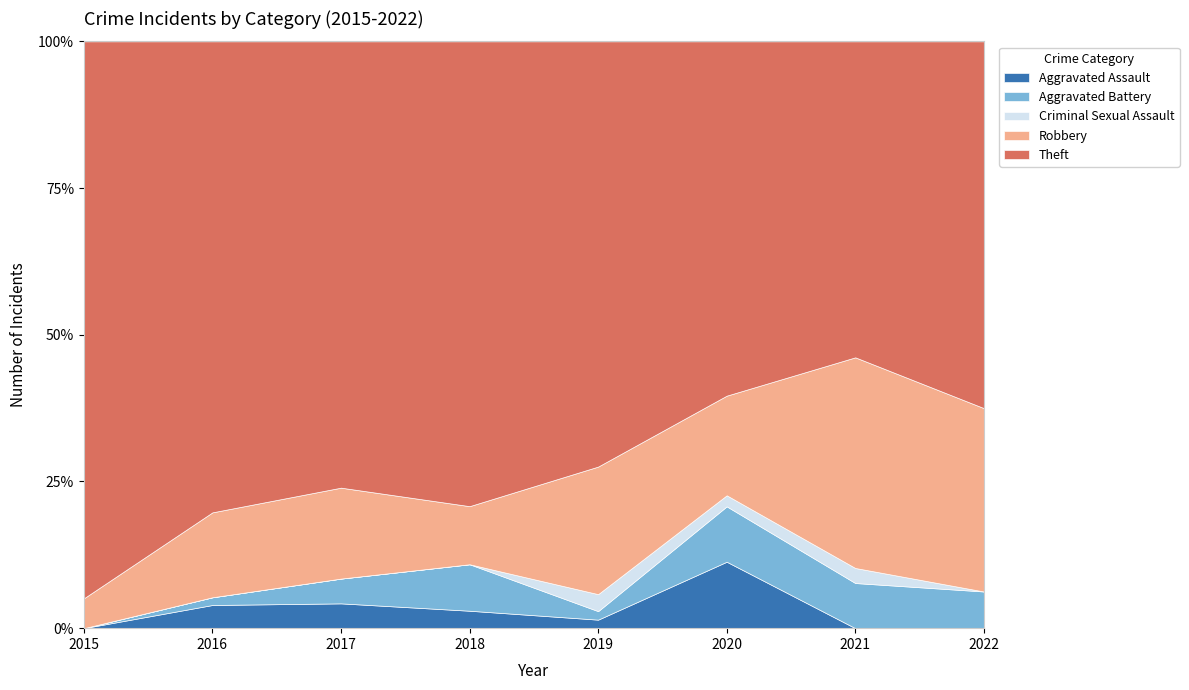

What are all the series names shown in the legend?

Aggravated Assault, Aggravated Battery, Criminal Sexual Assault, Robbery, Theft